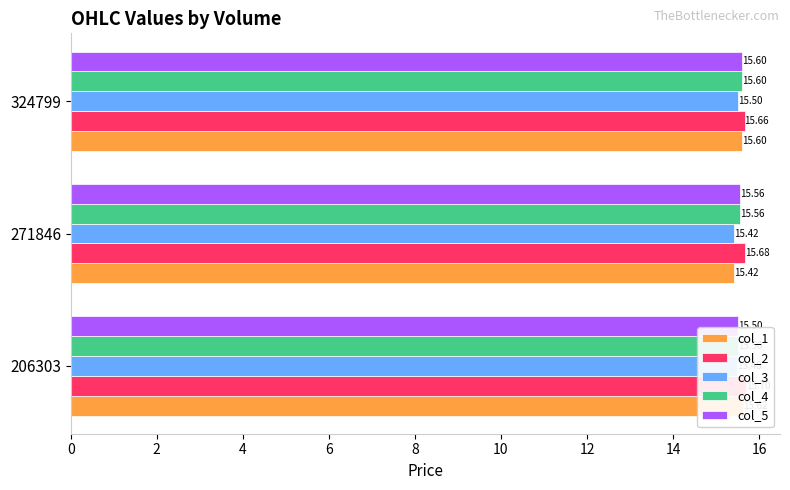

What is the spread (max minus min) of values at 271846?

0.3